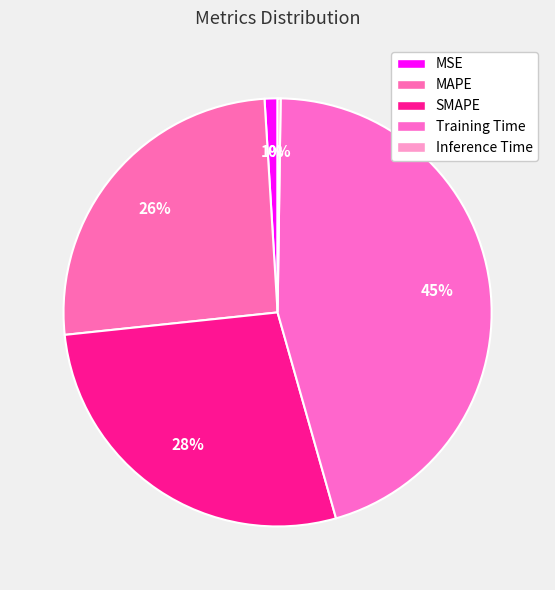

What is the total percentage of Training Time and MAPE?

71.1%